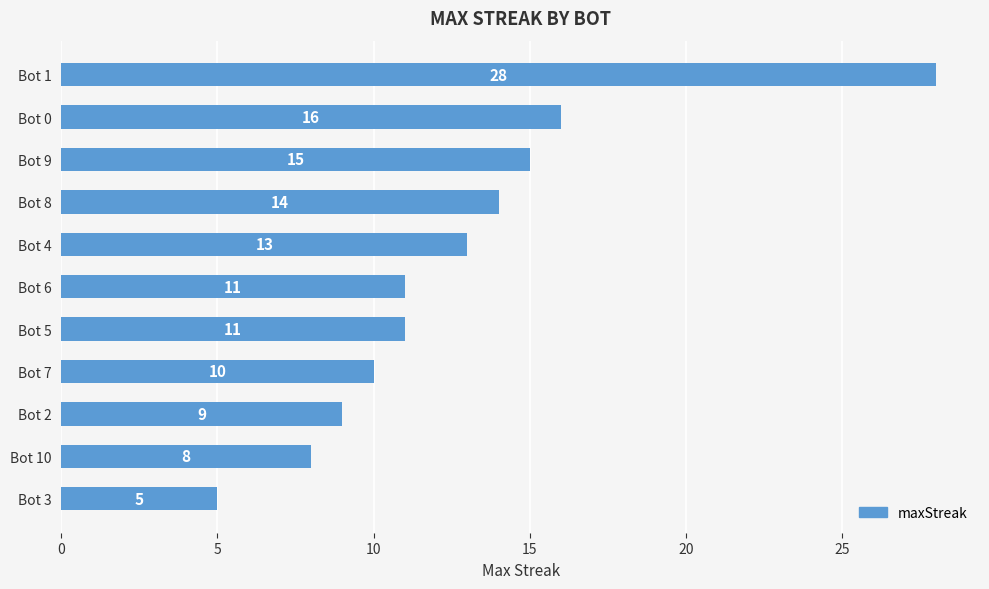

Which category has the lowest value across all series?

Bot 3